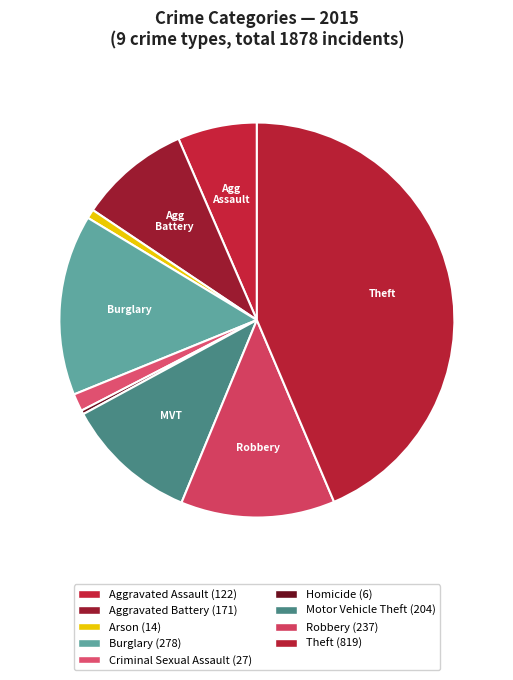

Which slice is the smallest?

Homicide